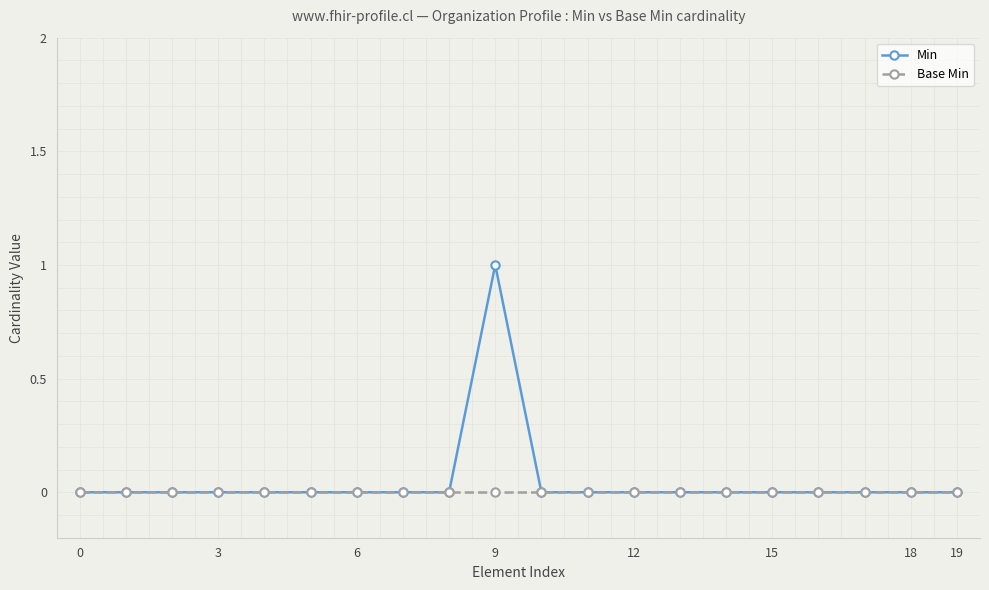

How many Min values are between 0 and 1?

20